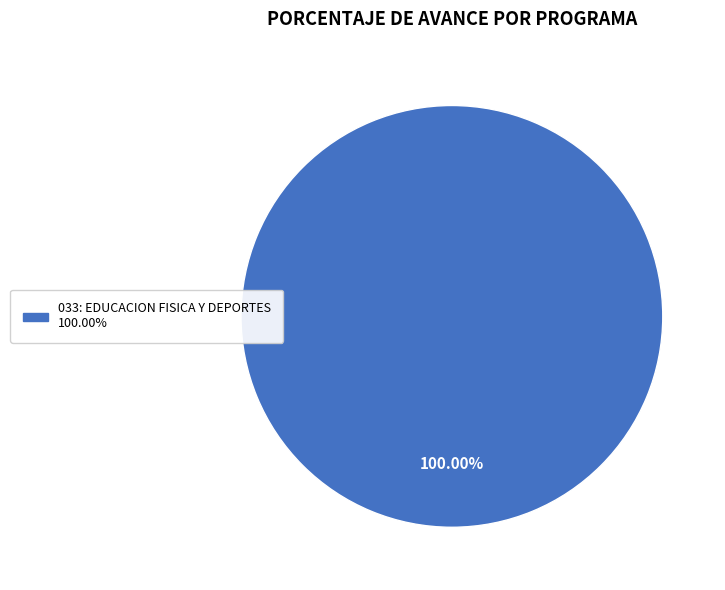

Does any single category account for the majority?

Yes